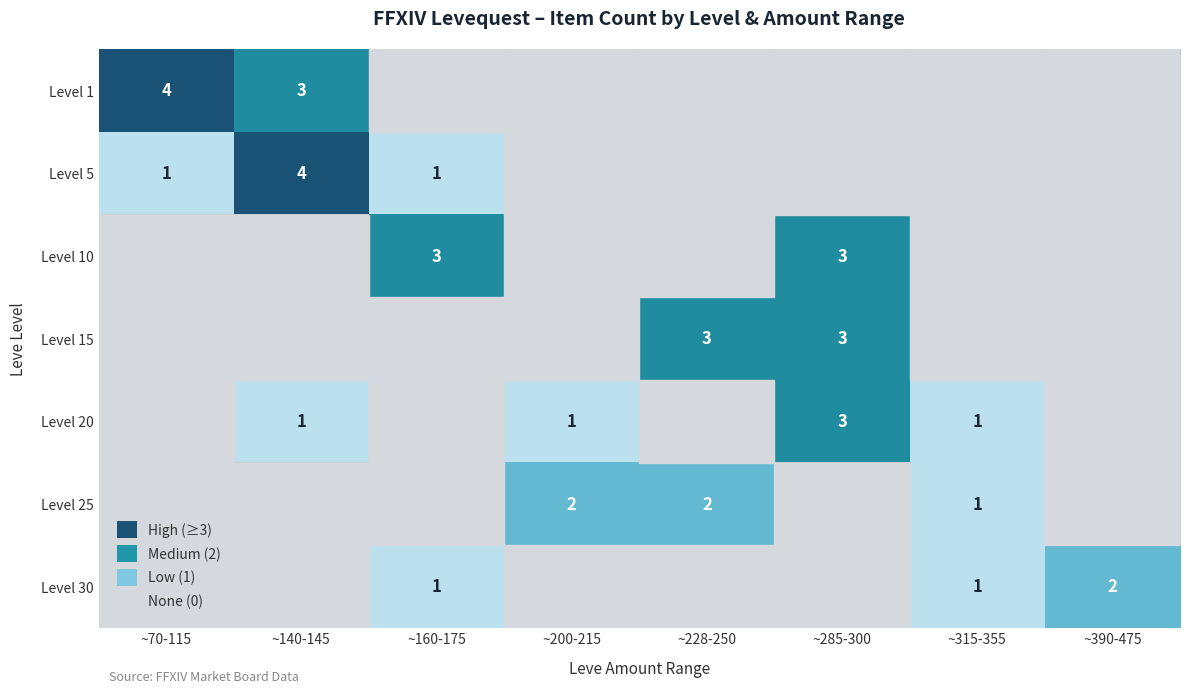

Is it true that Level 10 equals 5 at ~285-300?

False